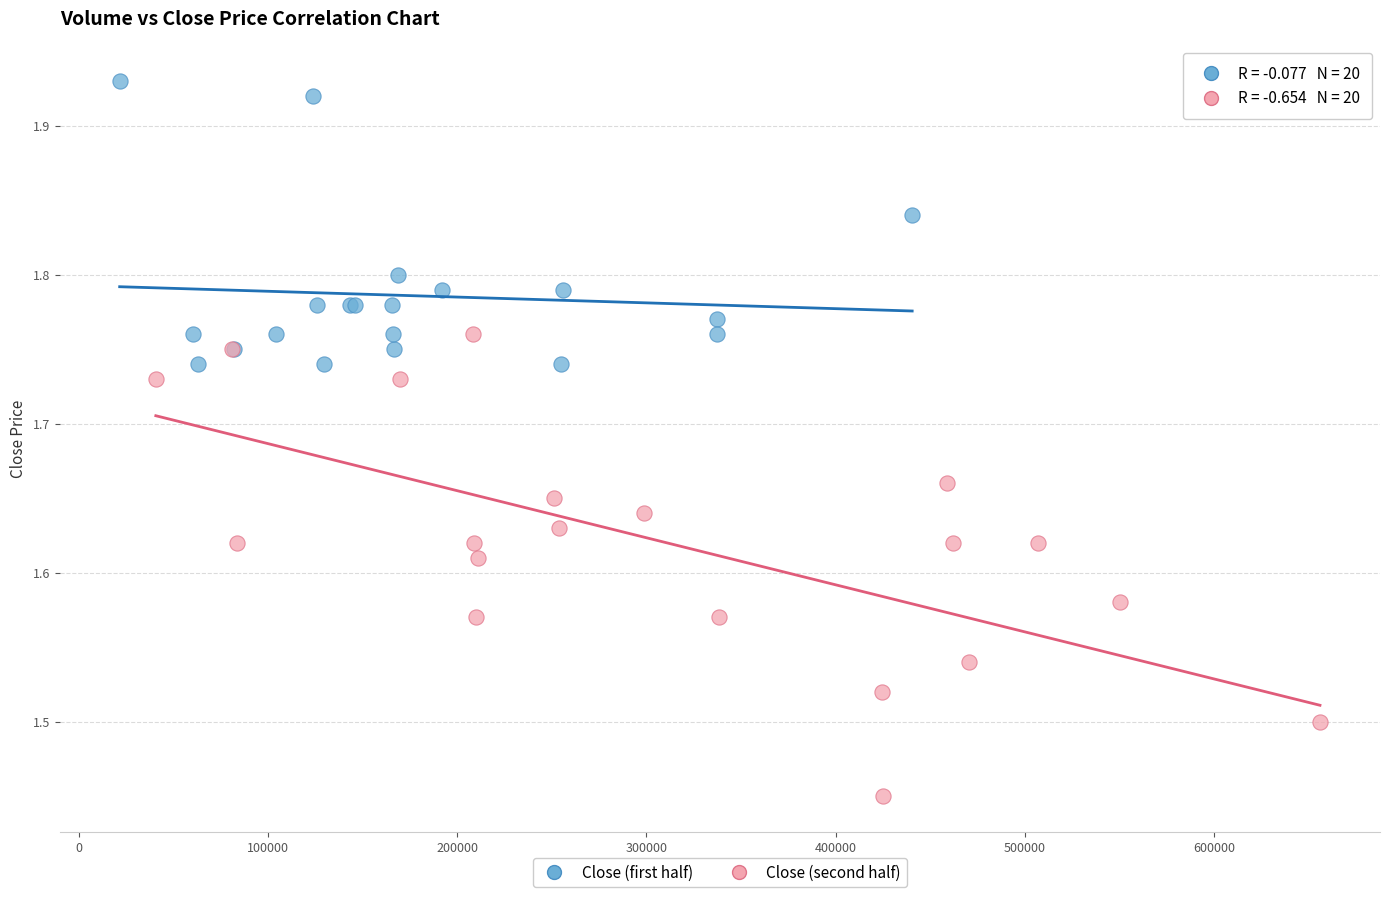

What are all the series names shown in the legend?

Close (first half), Close (second half)